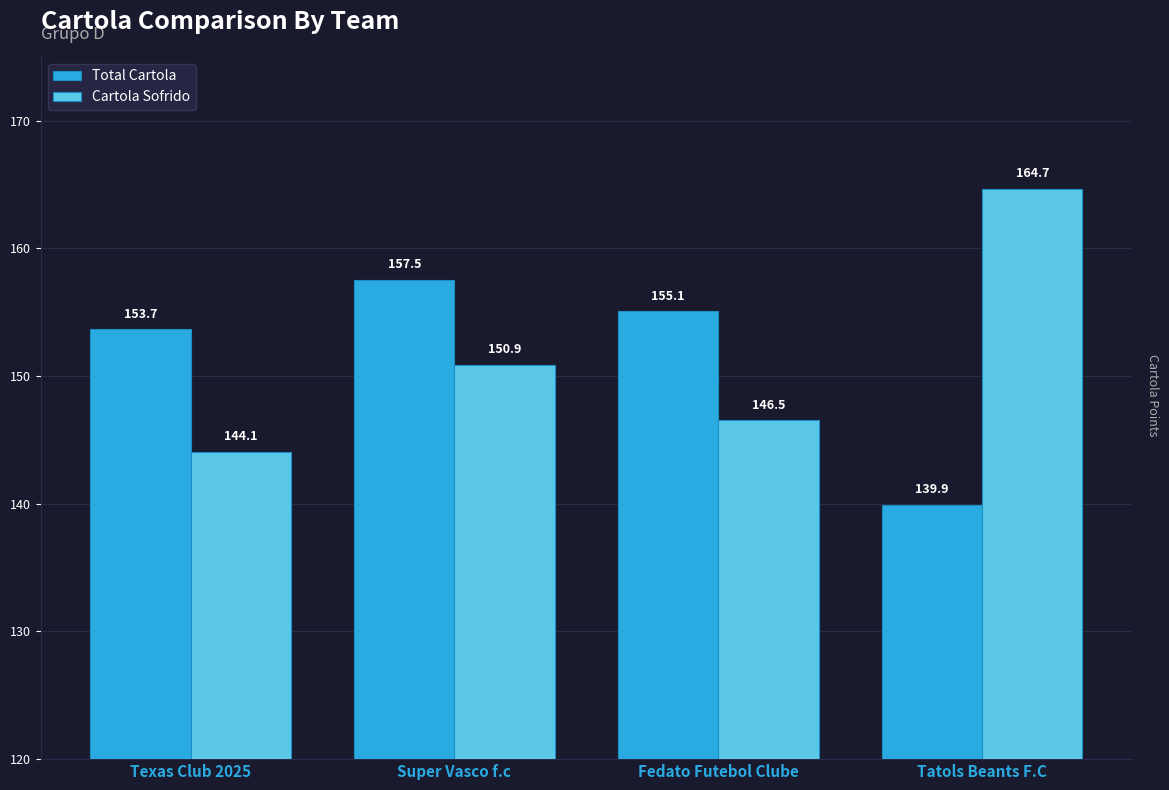

What is the label of the 4th bar from the right?

Texas Club 2025